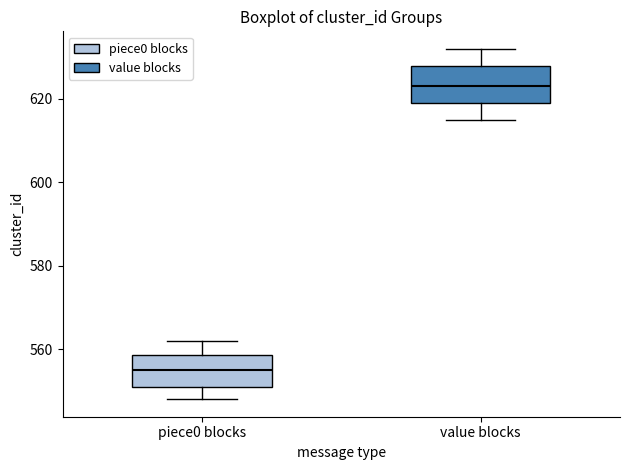

Where does the upper whisker of the box for piece0 blocks end on the y-axis? The values are not printed on the chart, so give them approximately, as read against the axis.

562